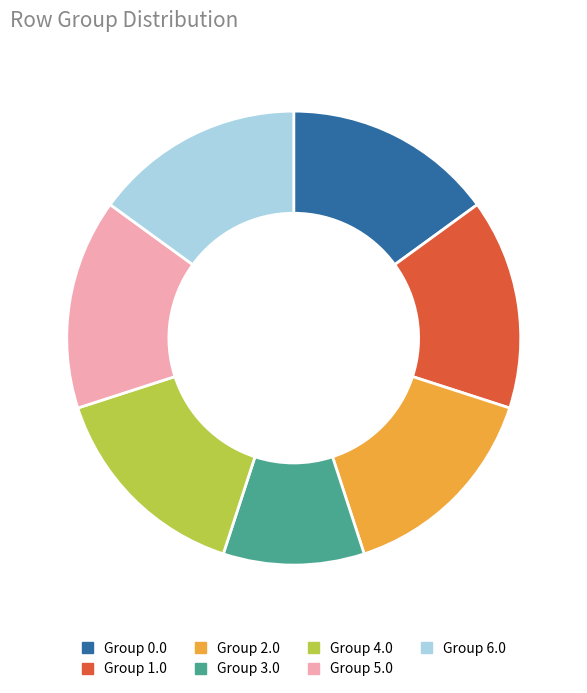

Is there any slice that represents more than half of the pie?

No